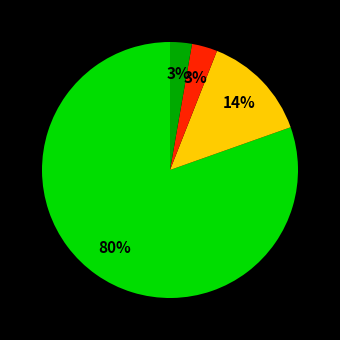

To the nearest percent, what is the average slice percentage?

25%